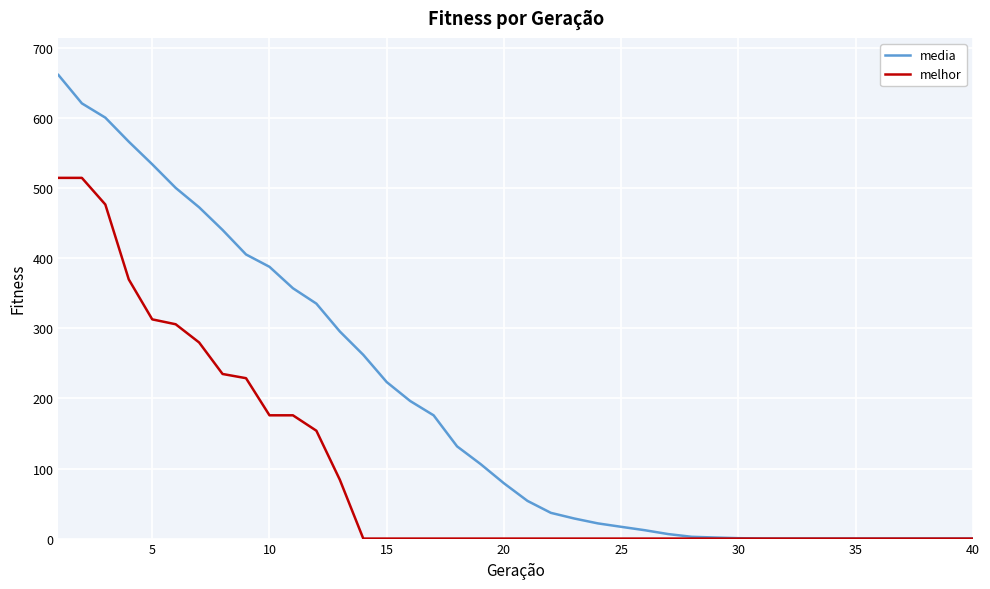

List the series in order of their peak value, lowest first.

melhor, media